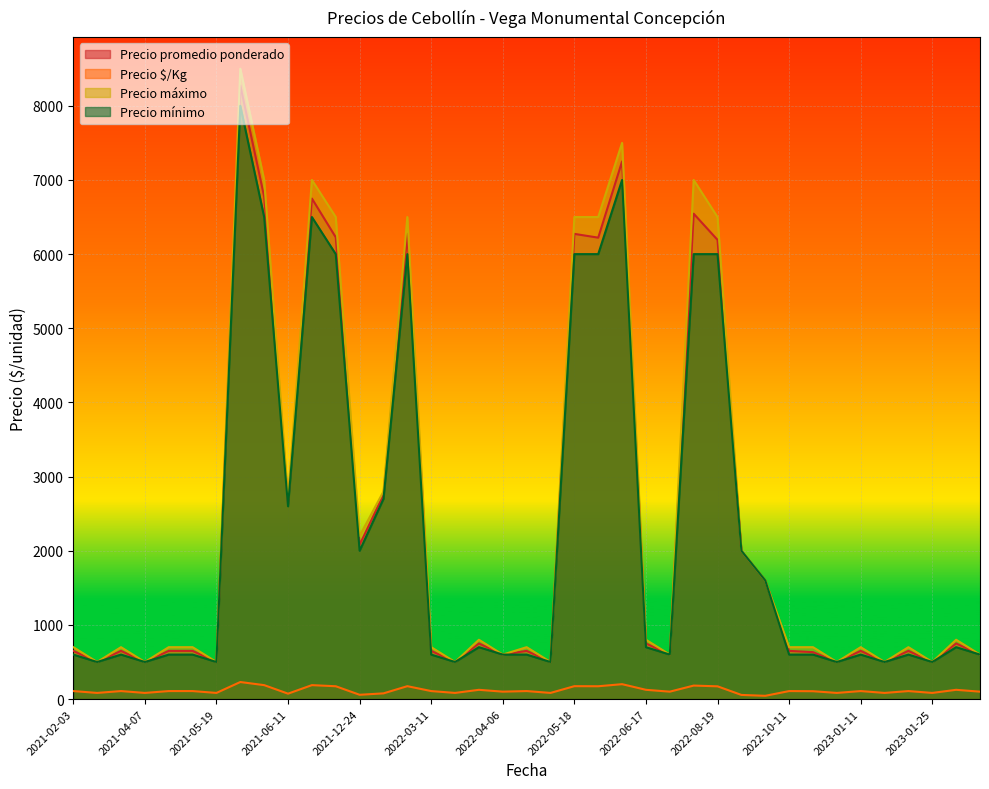

What is the difference between the Precio promedio ponderado values at 2022-07-06 and 2021-05-19?

100